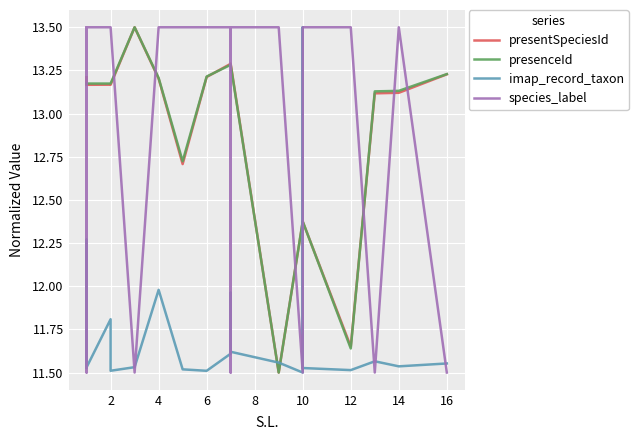

True or false: species_label and imap_record_taxon intersect in this chart.

True